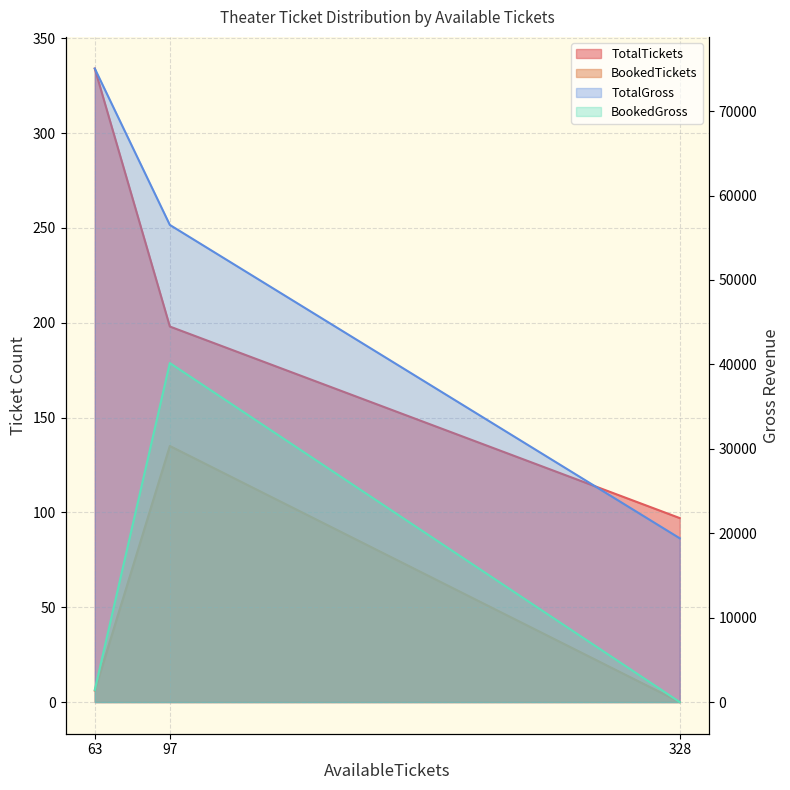

What is the difference between the TotalTickets values at 328 and 97?

101